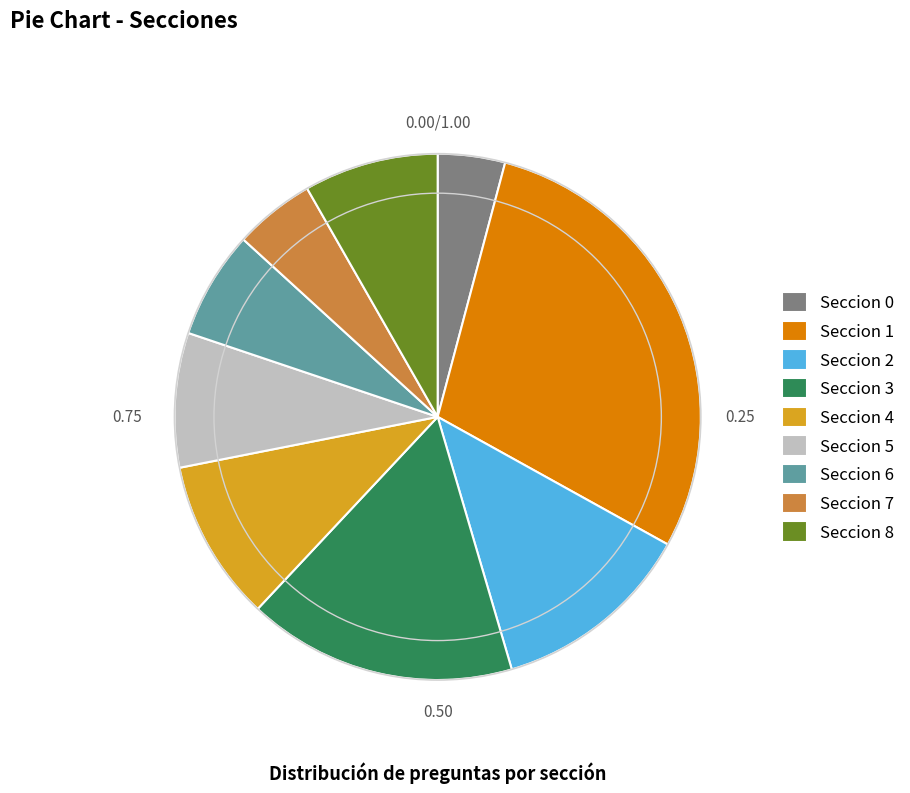

Is the sum of Seccion 4 and Seccion 6 greater than half?

No